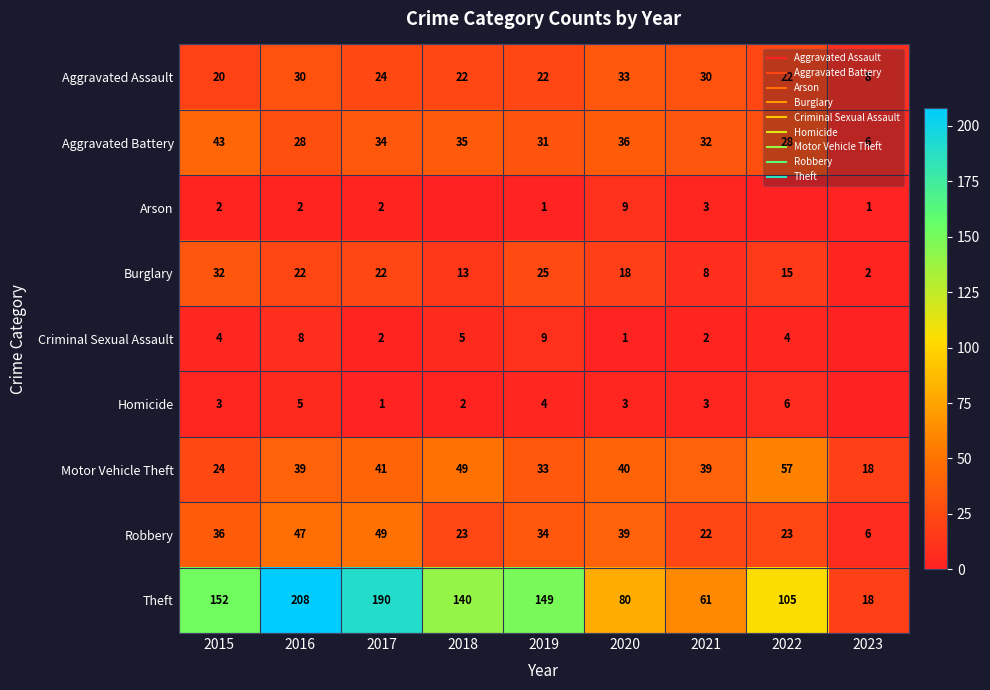

Which category has the highest value across all series?

2016